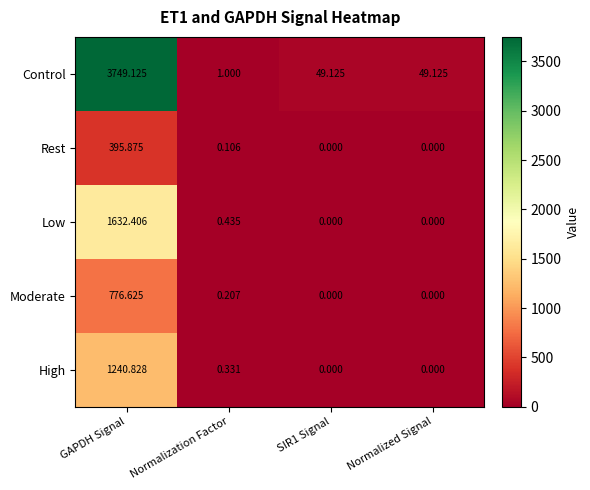

Which series has the widest spread of values?

Control